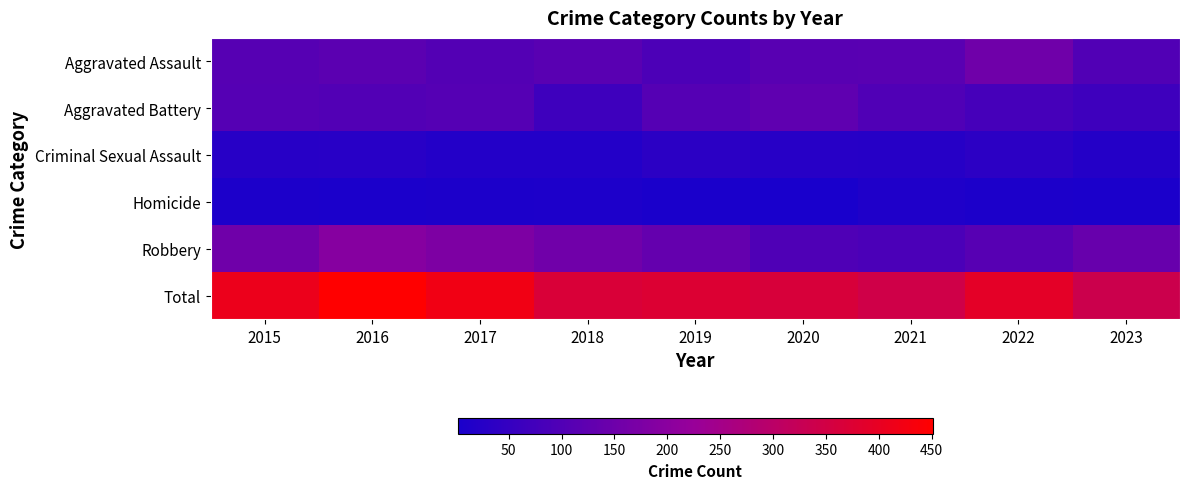

What is the smallest value displayed?

2